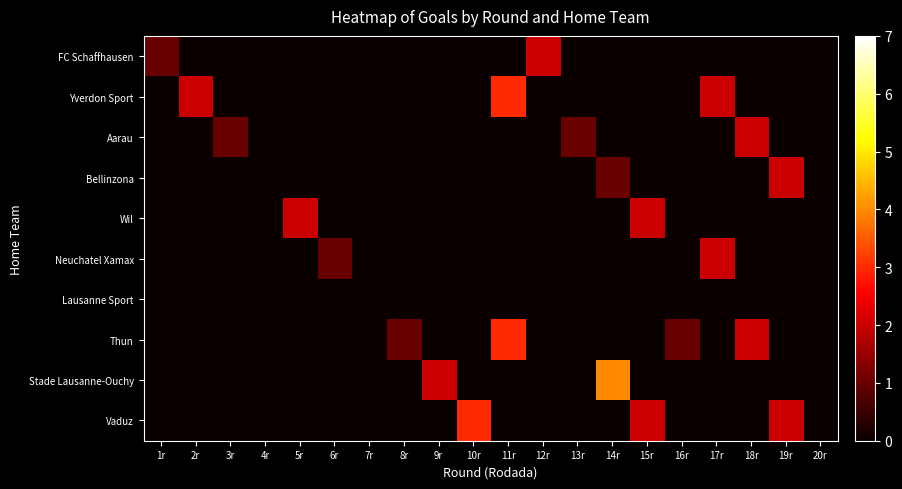

Reading left to right, list all the values displayed in this chart.

FC Schaffhausen: 1r=1	2r=0	3r=0	4r=0	5r=0	6r=0	7r=0	8r=0	9r=0	10r=0	11r=0	12r=2	13r=0	14r=0	15r=0	16r=0	17r=0	18r=0	19r=0	20r=0
Yverdon Sport: 1r=0	2r=2	3r=0	4r=0	5r=0	6r=0	7r=0	8r=0	9r=0	10r=0	11r=3	12r=0	13r=0	14r=0	15r=0	16r=0	17r=2	18r=0	19r=0	20r=0
Aarau: 1r=0	2r=0	3r=1	4r=0	5r=0	6r=0	7r=0	8r=0	9r=0	10r=0	11r=0	12r=0	13r=1	14r=0	15r=0	16r=0	17r=0	18r=2	19r=0	20r=0
Bellinzona: 1r=0	2r=0	3r=0	4r=0	5r=0	6r=0	7r=0	8r=0	9r=0	10r=0	11r=0	12r=0	13r=0	14r=1	15r=0	16r=0	17r=0	18r=0	19r=2	20r=0
Wil: 1r=0	2r=0	3r=0	4r=0	5r=2	6r=0	7r=0	8r=0	9r=0	10r=0	11r=0	12r=0	13r=0	14r=0	15r=2	16r=0	17r=0	18r=0	19r=0	20r=0
Neuchatel Xamax: 1r=0	2r=0	3r=0	4r=0	5r=0	6r=1	7r=0	8r=0	9r=0	10r=0	11r=0	12r=0	13r=0	14r=0	15r=0	16r=0	17r=2	18r=0	19r=0	20r=0
Lausanne Sport: 1r=0	2r=0	3r=0	4r=0	5r=0	6r=0	7r=0	8r=0	9r=0	10r=0	11r=0	12r=0	13r=0	14r=0	15r=0	16r=0	17r=0	18r=0	19r=0	20r=0
Thun: 1r=0	2r=0	3r=0	4r=0	5r=0	6r=0	7r=0	8r=1	9r=0	10r=0	11r=3	12r=0	13r=0	14r=0	15r=0	16r=1	17r=0	18r=2	19r=0	20r=0
Stade Lausanne-Ouchy: 1r=0	2r=0	3r=0	4r=0	5r=0	6r=0	7r=0	8r=0	9r=2	10r=0	11r=0	12r=0	13r=0	14r=4	15r=0	16r=0	17r=0	18r=0	19r=0	20r=0
Vaduz: 1r=0	2r=0	3r=0	4r=0	5r=0	6r=0	7r=0	8r=0	9r=0	10r=3	11r=0	12r=0	13r=0	14r=0	15r=2	16r=0	17r=0	18r=0	19r=2	20r=0